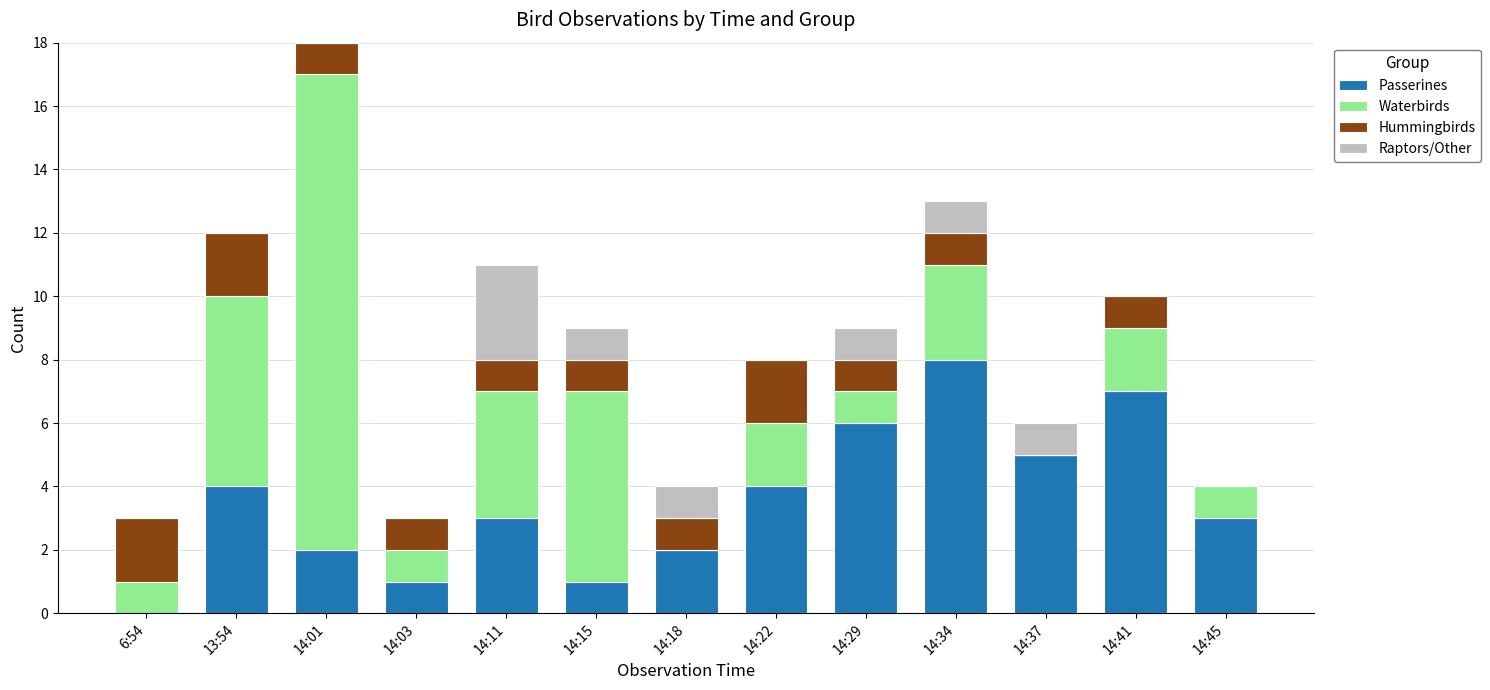

The Passerines series shows 4 at 13:54. True or false?

True